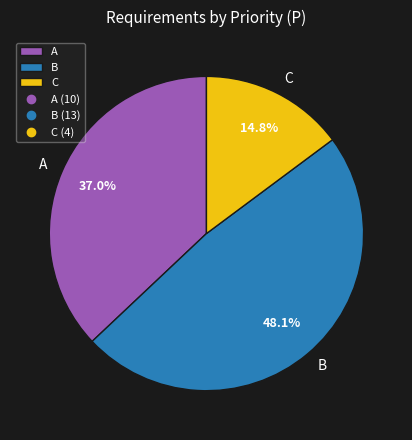

What is the total percentage of C and B?

63.0%